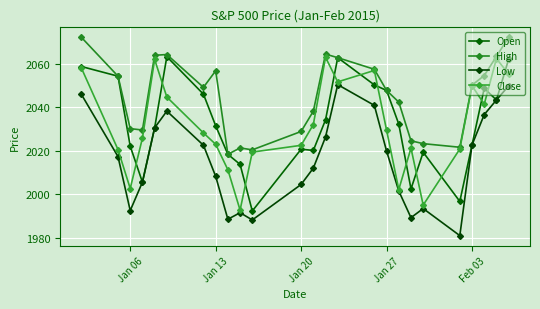

How many data points does each series have?

25